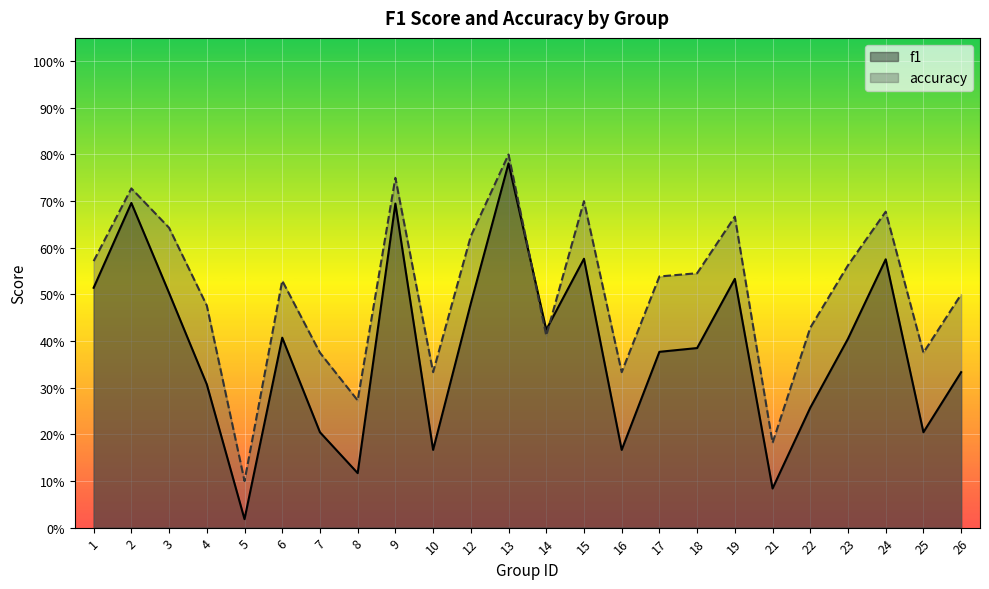

Does the chart display data point markers on the line(s)?

No